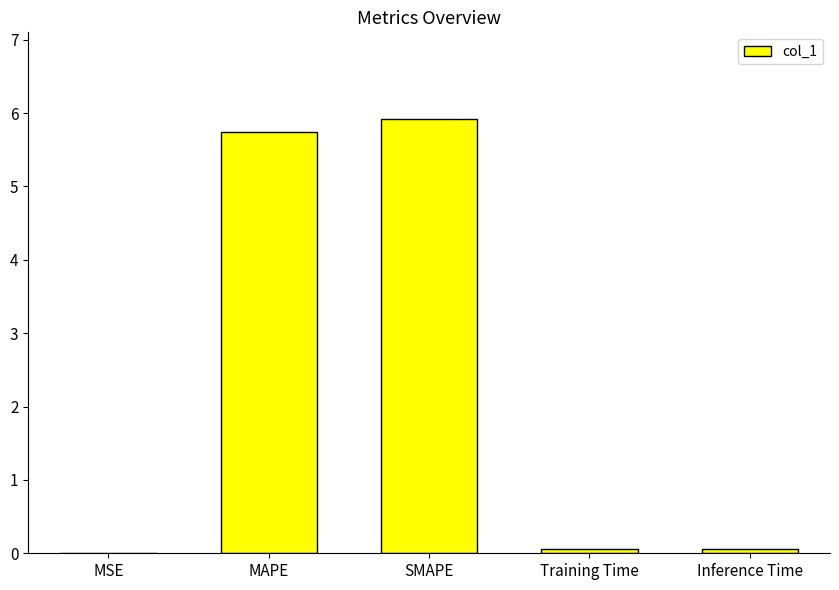

What is the change in value from MAPE to Inference Time?

-5.7